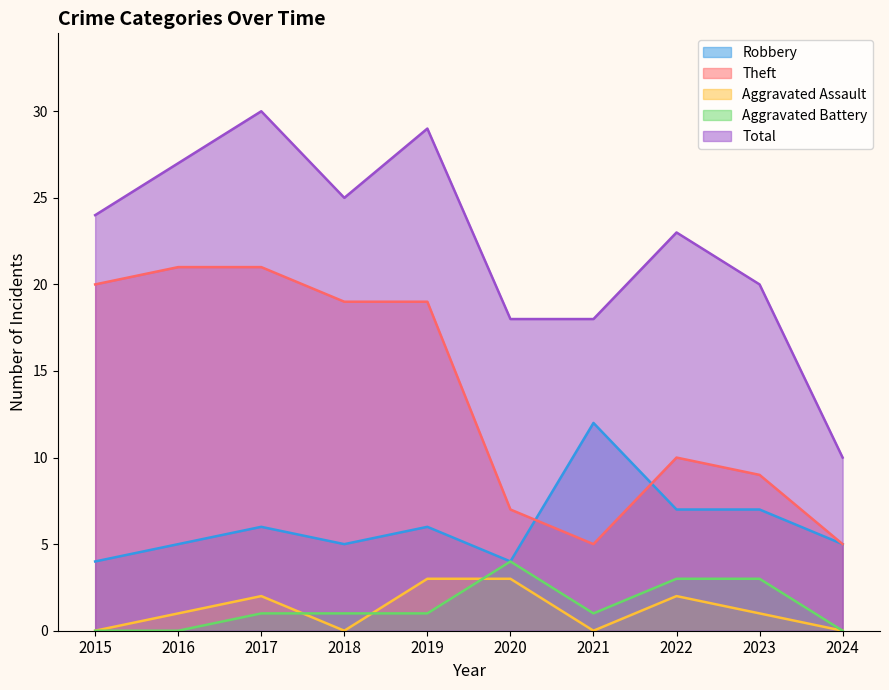

At which label is Aggravated Battery closest to 2?

2017